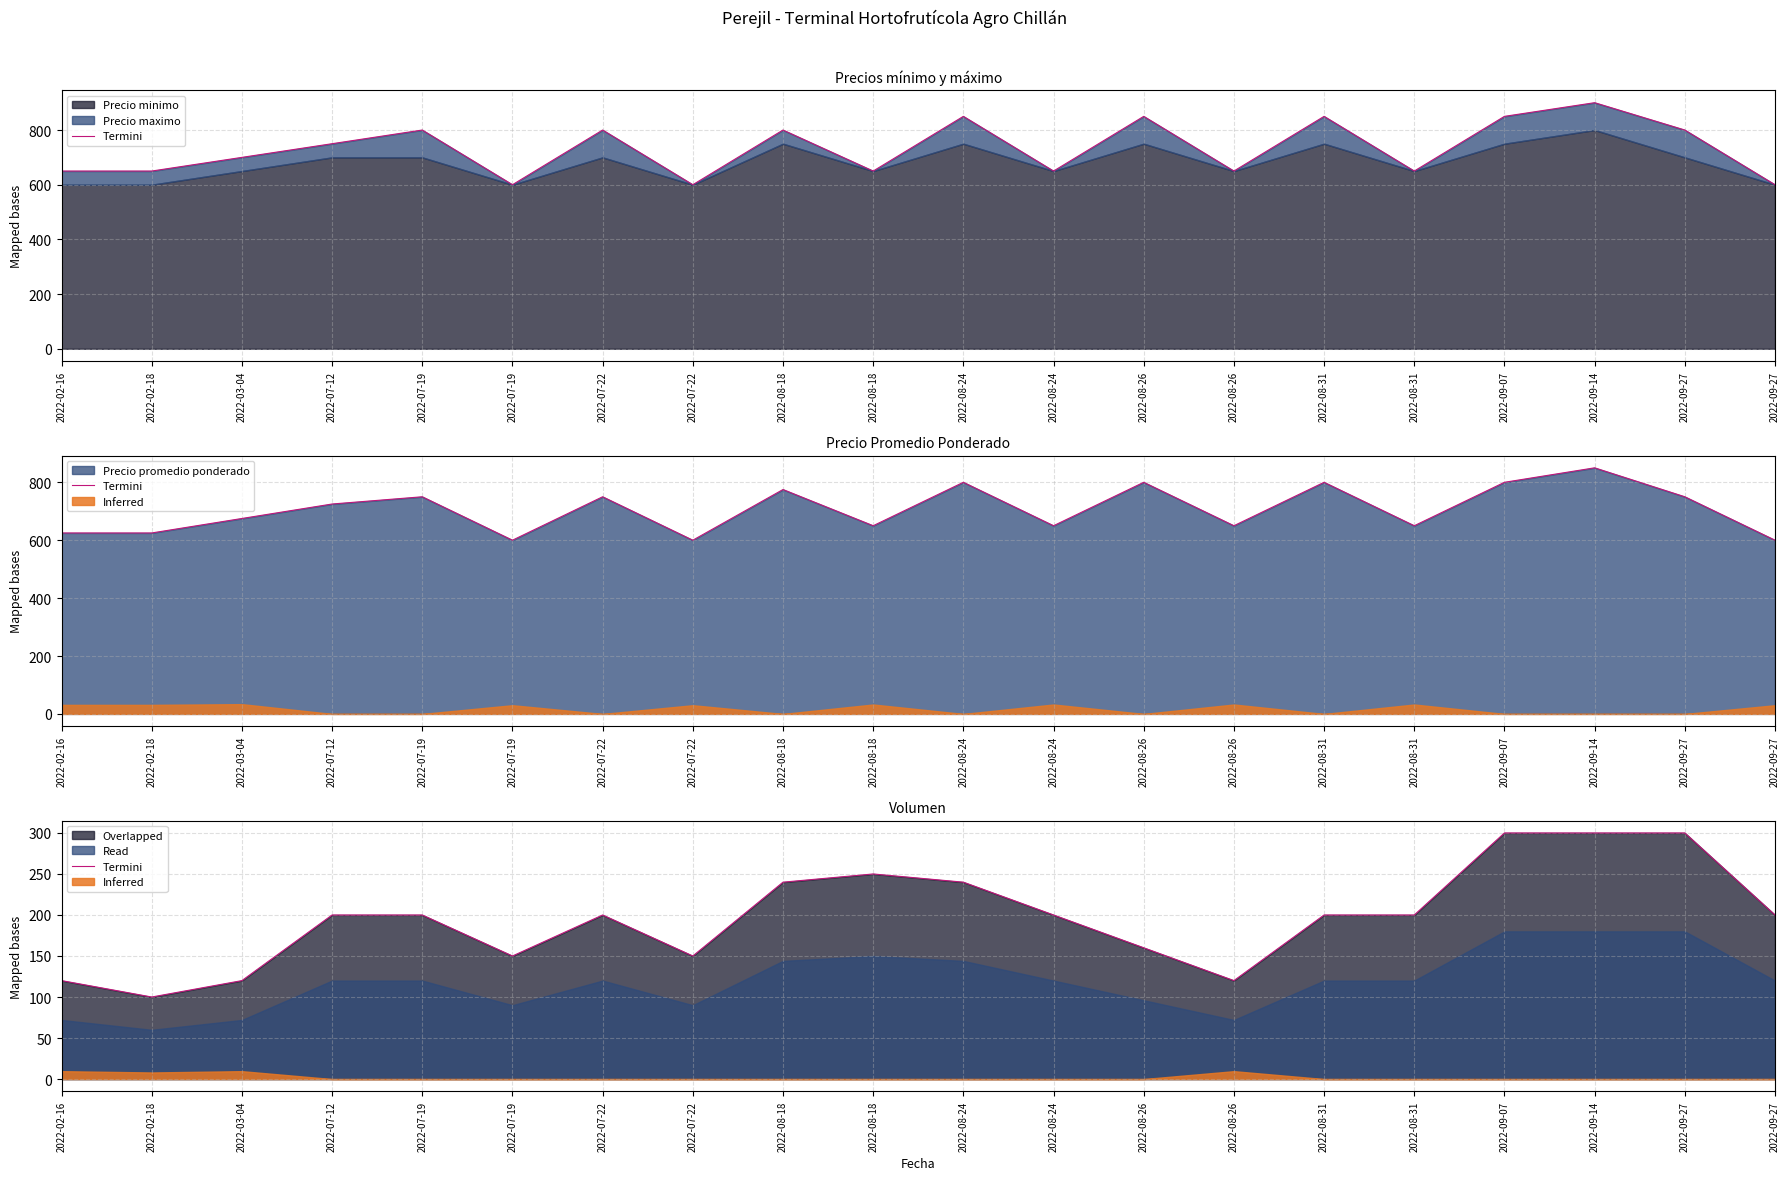

Which has a higher value, 2022-08-26 or 2022-08-26?

2022-08-26